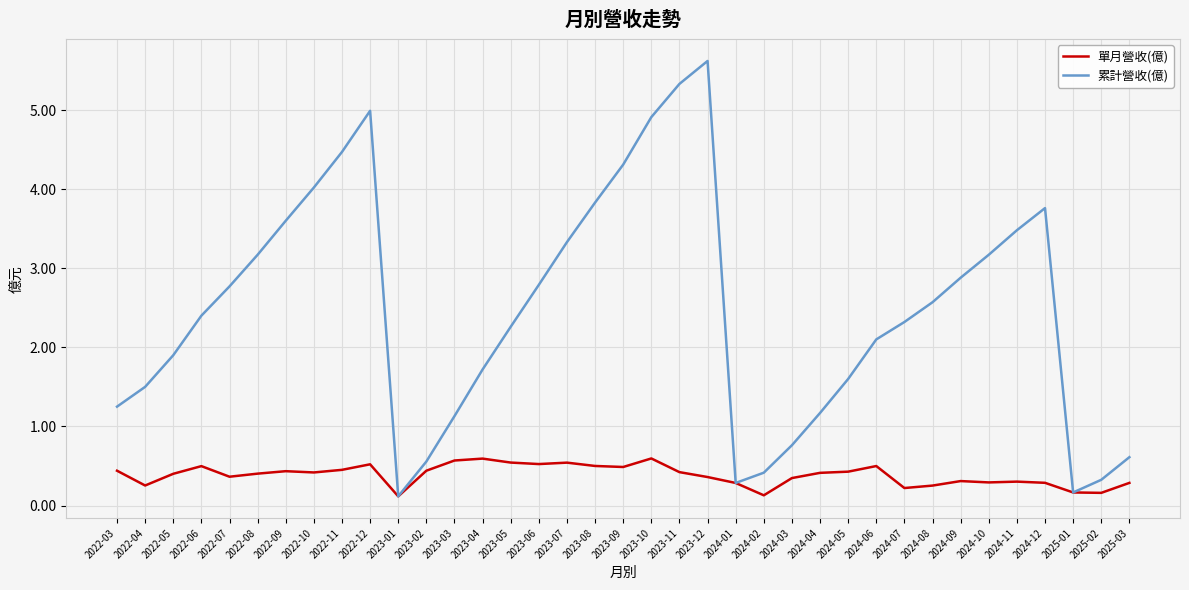

At which category does 單月營收(億) reach its first local peak?

2022-06